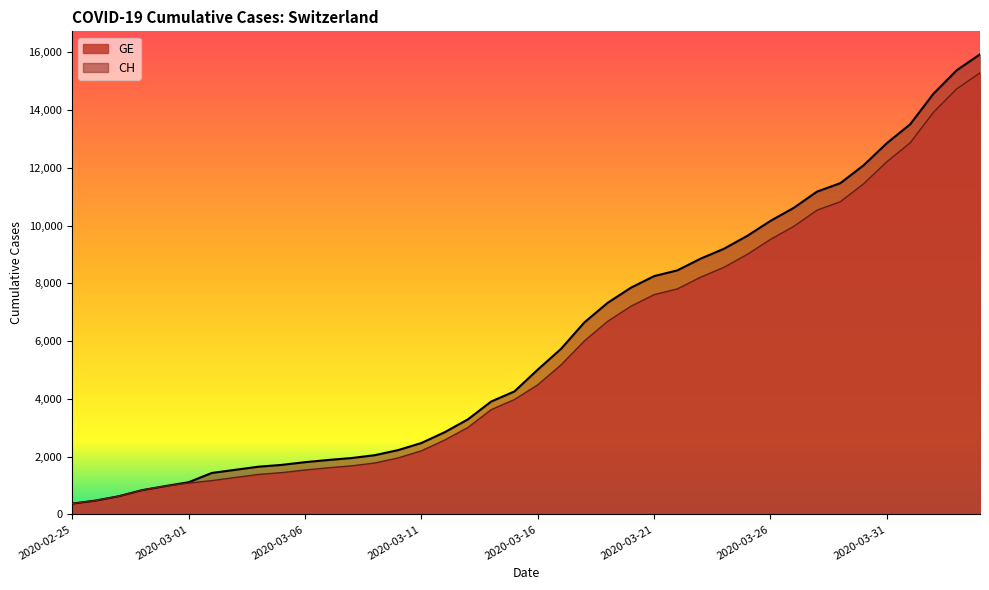

True or false: GE and CH cross at least once.

False